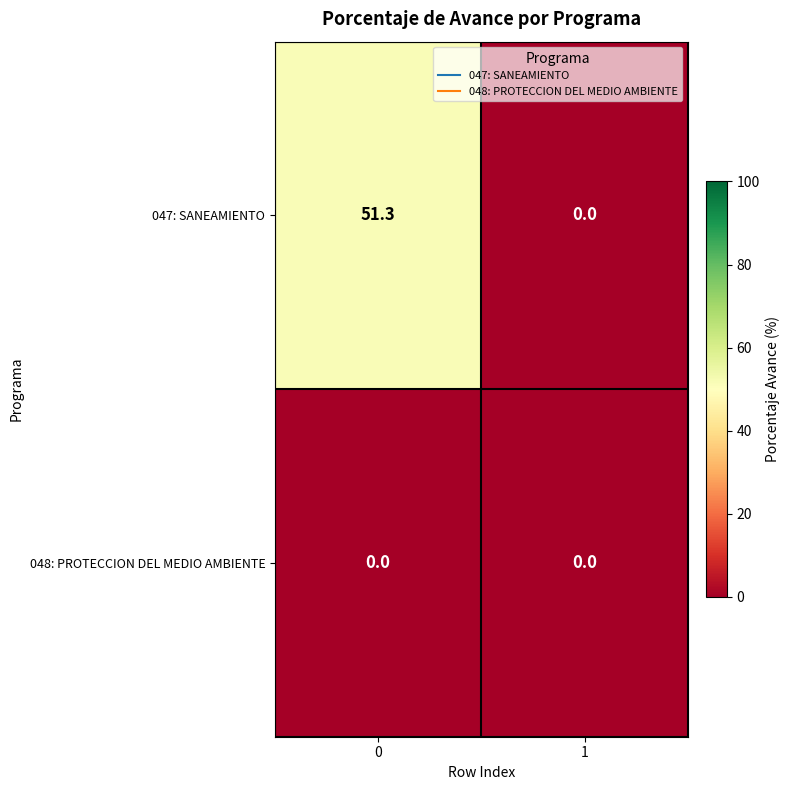

Reading right to left, list all the values displayed in this chart.

047: SANEAMIENTO: 0.0	51.3
048: PROTECCION DEL MEDIO AMBIENTE: 0.0	0.0